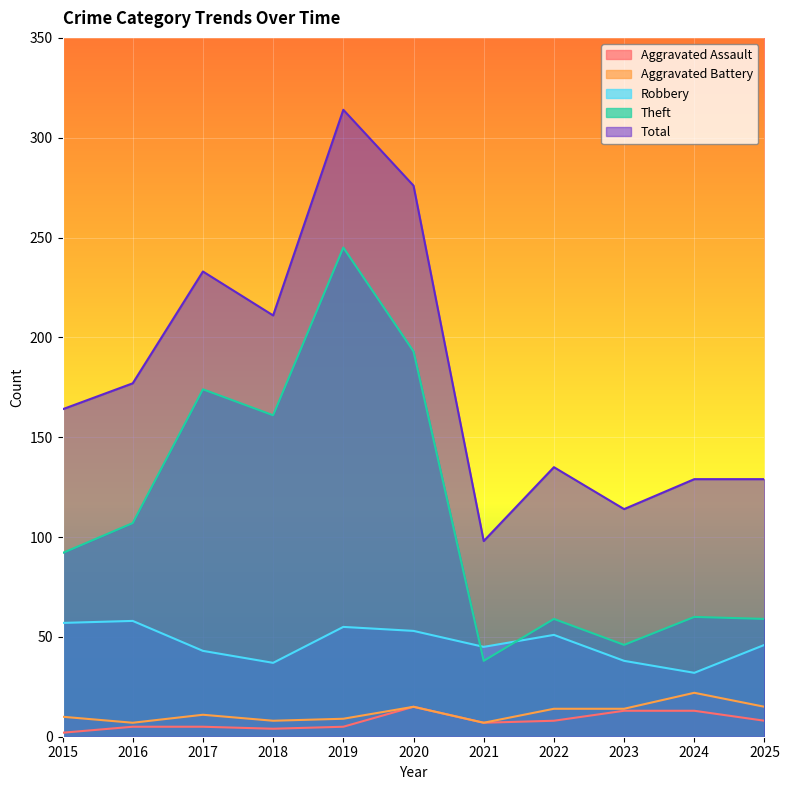

What is the difference between the maximum and minimum values in the Aggravated Assault series?

13